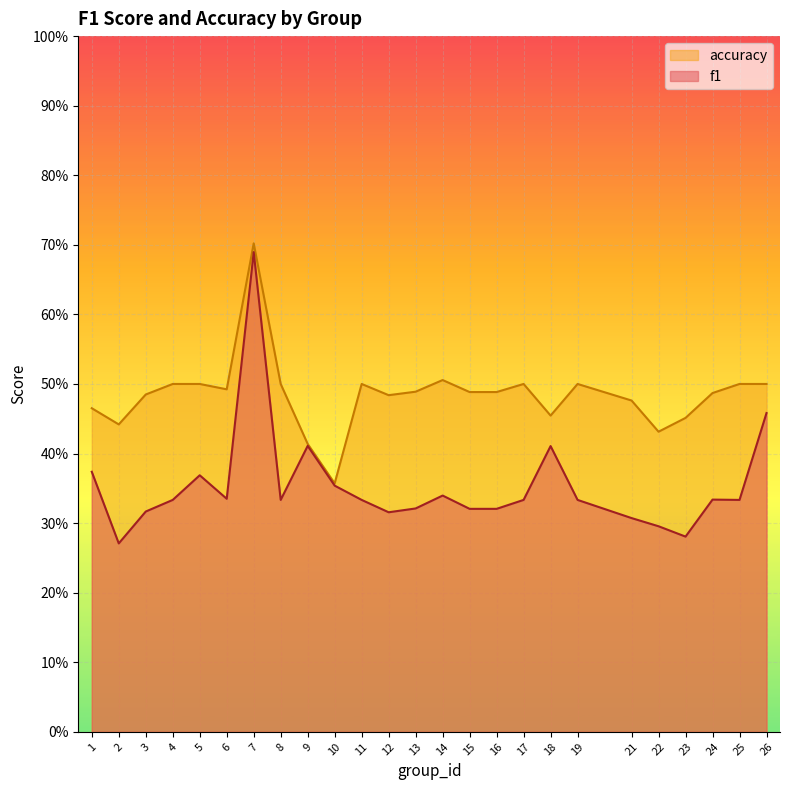

True or false: f1 and accuracy intersect in this chart.

False